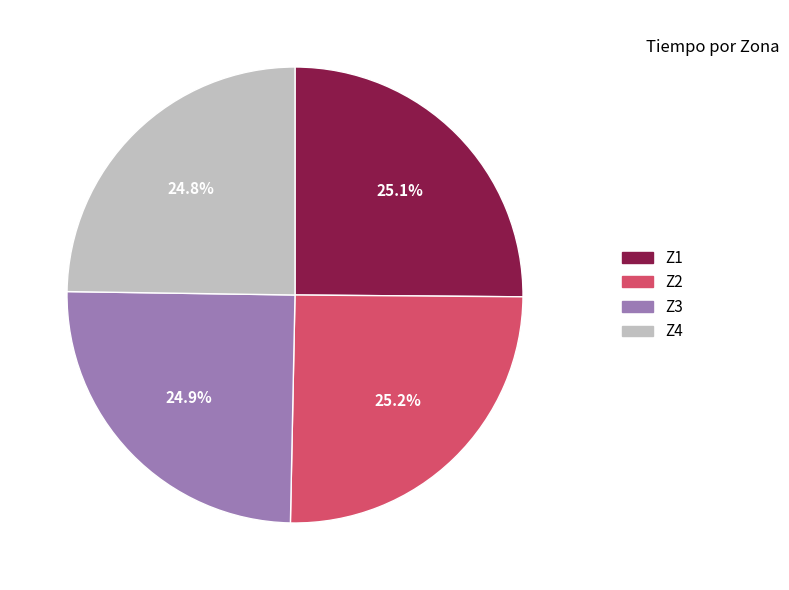

The Z3 slice represents 36% of the pie. True or false?

False